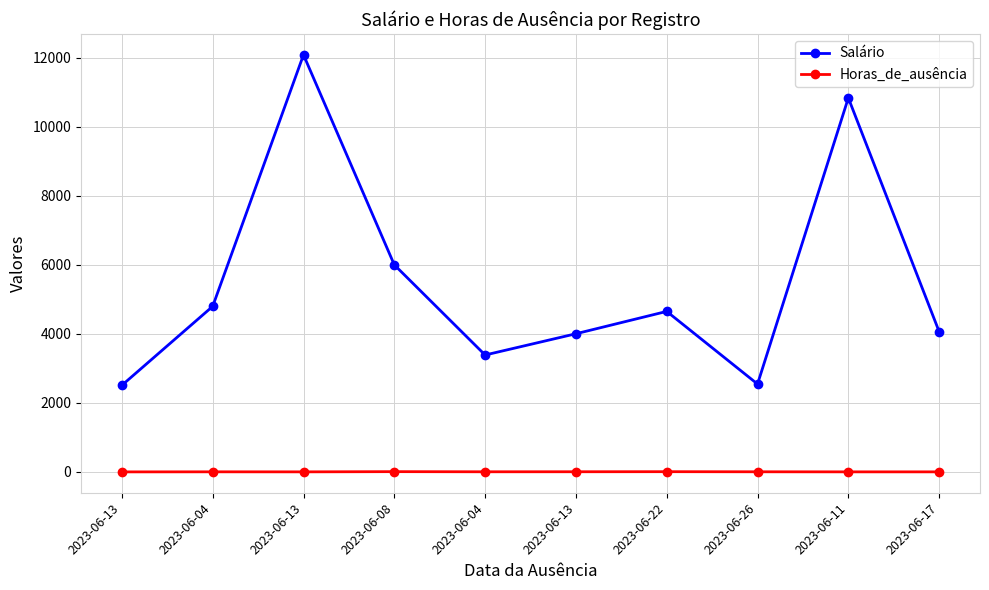

At how many categories does at least one series exceed 5266?

3